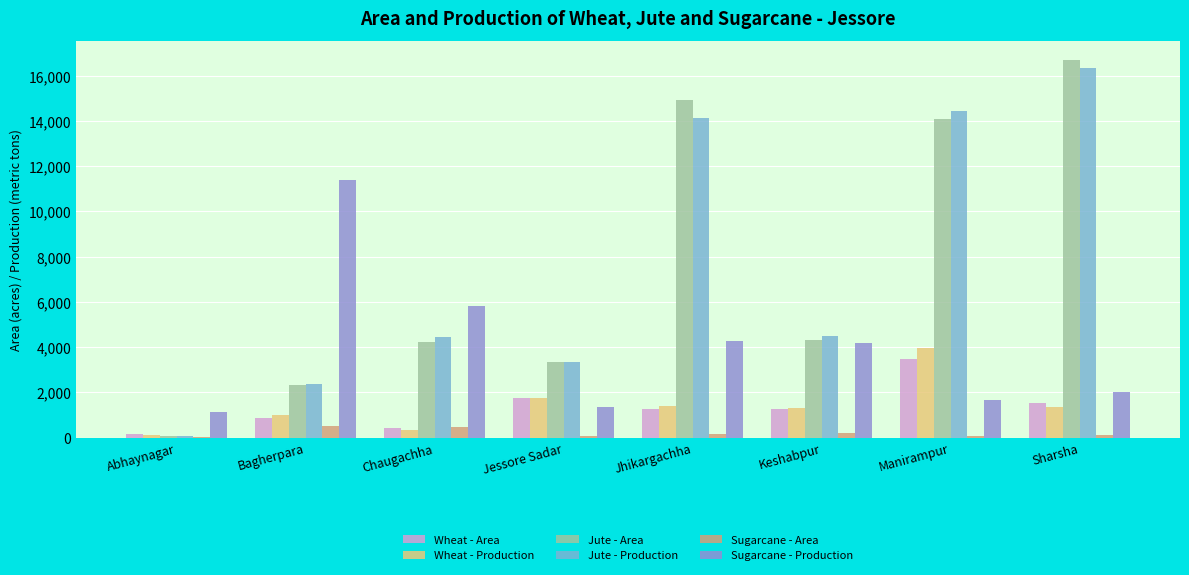

Is the value of Jute - Production at Sharsha greater than the value of Wheat - Area at Jessore Sadar?

Yes